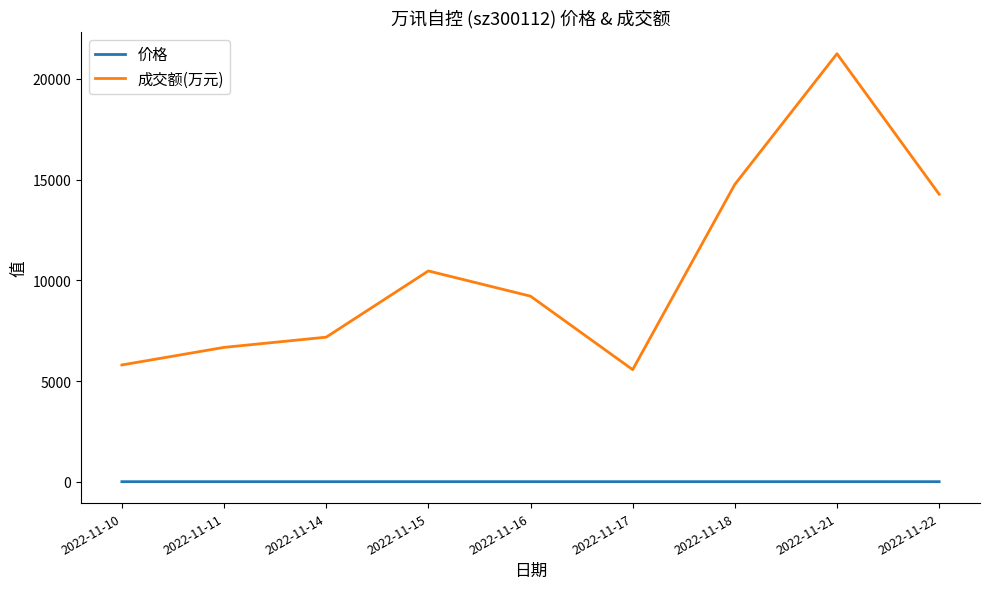

At which category is the sum across all series the highest?

2022-11-21